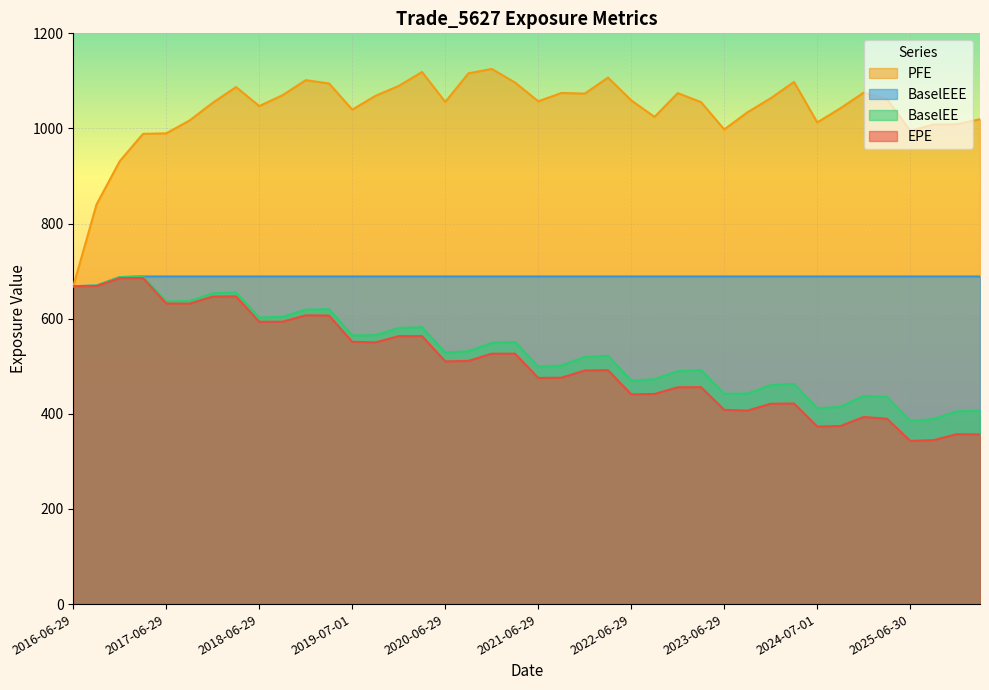

Is the value of BaselEE at 2023-09-29 greater than the value of EPE at 2024-09-30?

Yes